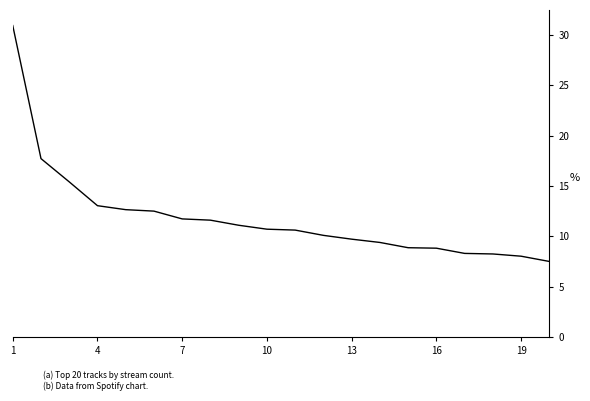

Is this an area chart (filled region under the line)?

No